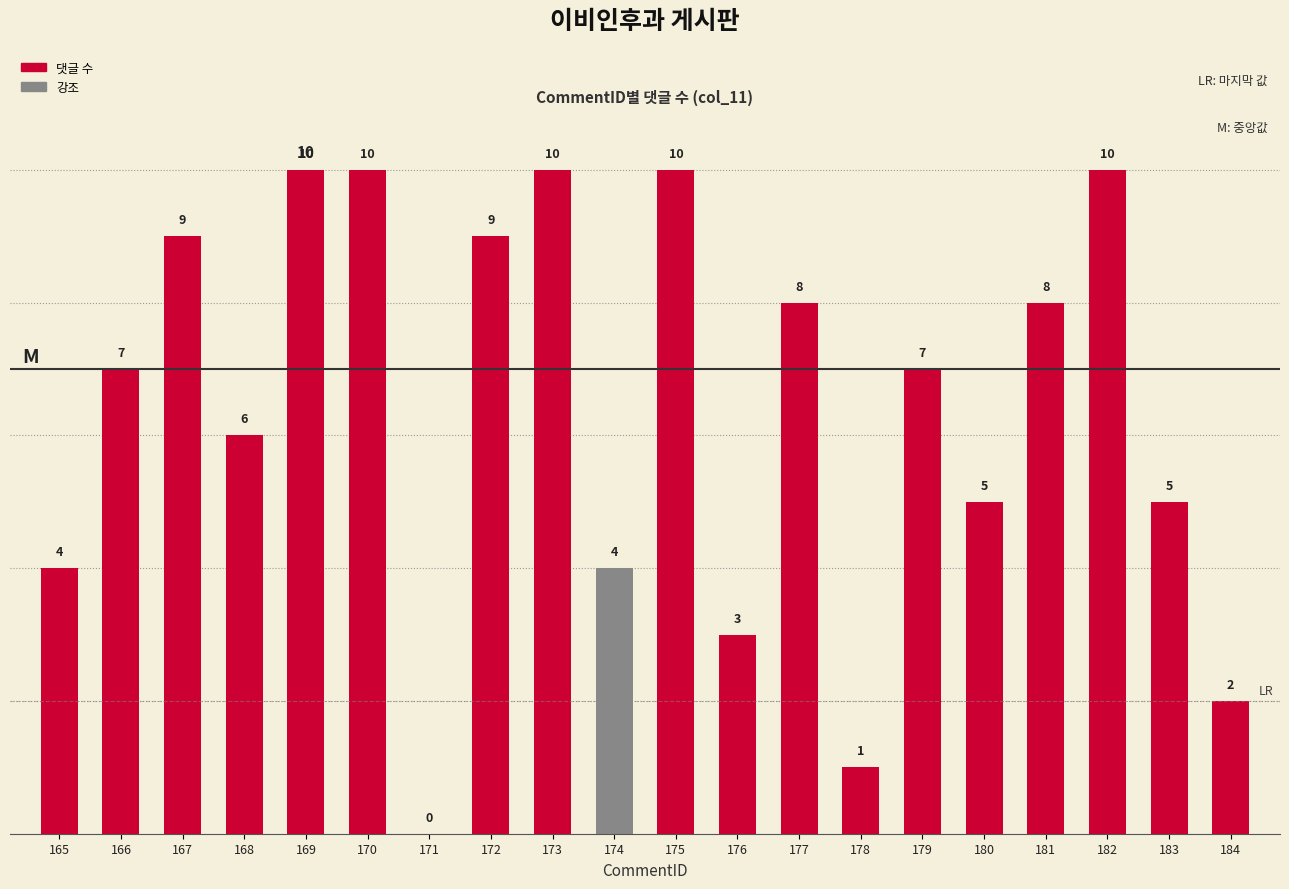

What is the greatest value displayed?

10